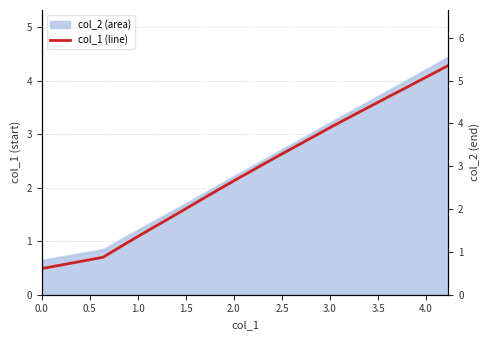

What is the difference between the maximum and minimum values?

3.8